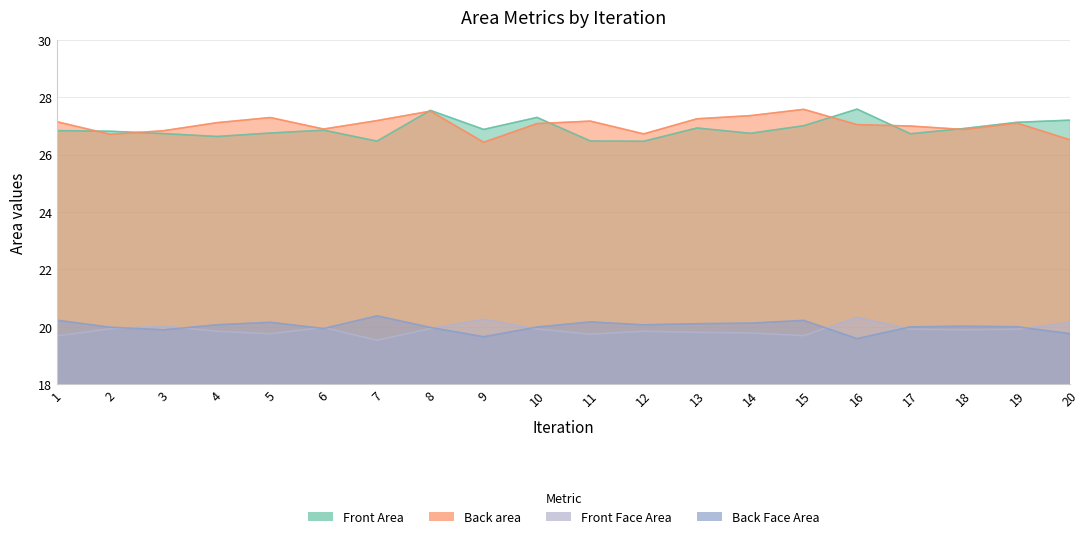

What is the value of the Back area point at the 17th from the left?

27.0